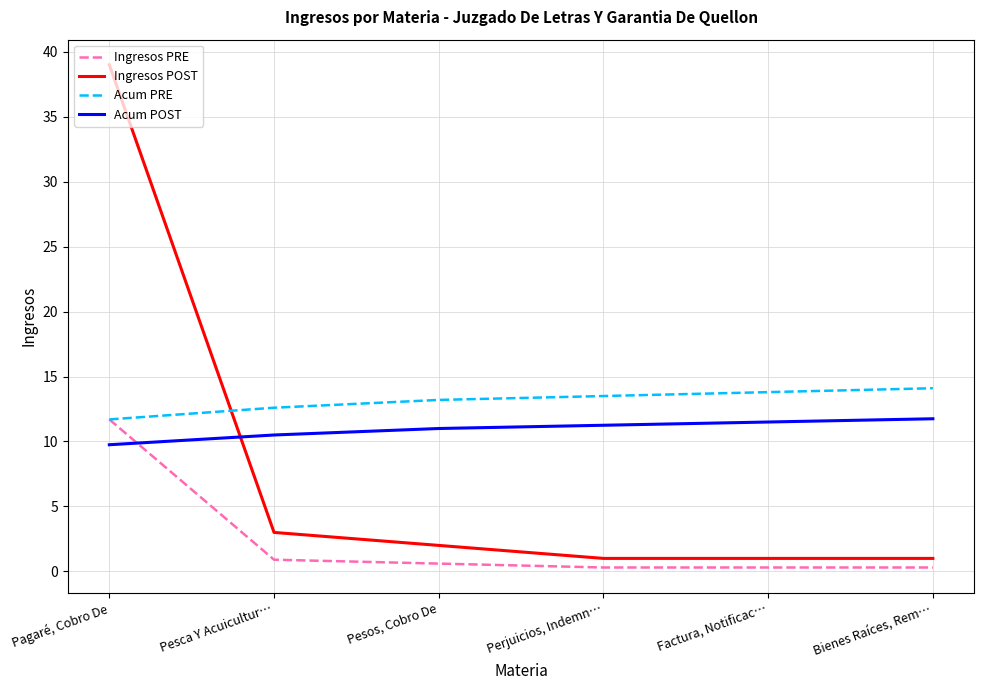

What is the minimum value for Ingresos PRE?

0.3